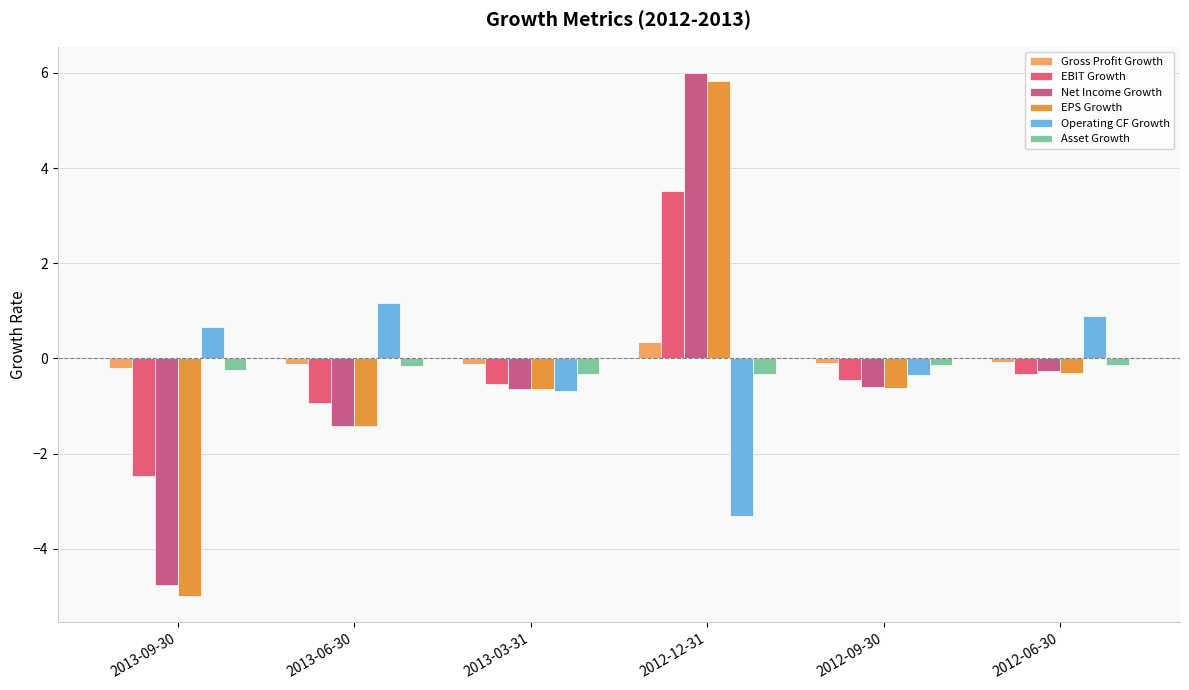

Reading left to right, list all the values displayed in this chart.

Gross Profit Growth: 2013-09-30=-0.2	2013-06-30=-0.1	2013-03-31=-0.1	2012-12-31=0.3	2012-09-30=-0.1	2012-06-30=-0.1
EBIT Growth: 2013-09-30=-2.5	2013-06-30=-0.9	2013-03-31=-0.5	2012-12-31=3.5	2012-09-30=-0.5	2012-06-30=-0.3
Net Income Growth: 2013-09-30=-4.8	2013-06-30=-1.4	2013-03-31=-0.6	2012-12-31=6.0	2012-09-30=-0.6	2012-06-30=-0.3
EPS Growth: 2013-09-30=-5.0	2013-06-30=-1.4	2013-03-31=-0.6	2012-12-31=5.8	2012-09-30=-0.6	2012-06-30=-0.3
Operating CF Growth: 2013-09-30=0.7	2013-06-30=1.2	2013-03-31=-0.7	2012-12-31=-3.3	2012-09-30=-0.3	2012-06-30=0.9
Asset Growth: 2013-09-30=-0.2	2013-06-30=-0.2	2013-03-31=-0.3	2012-12-31=-0.3	2012-09-30=-0.1	2012-06-30=-0.1